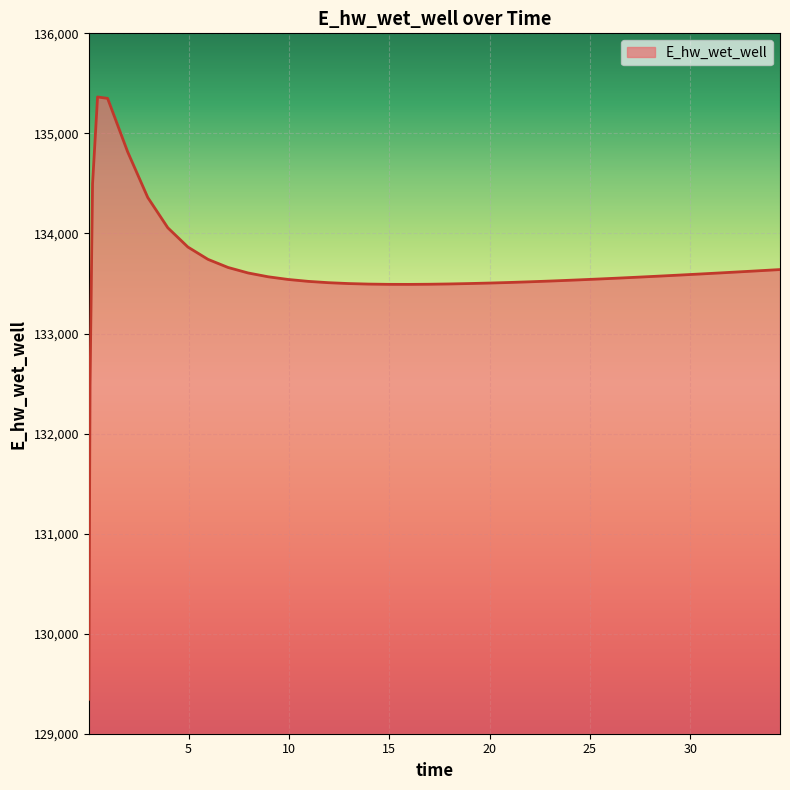

What is the difference between the maximum and minimum values?

6019.7